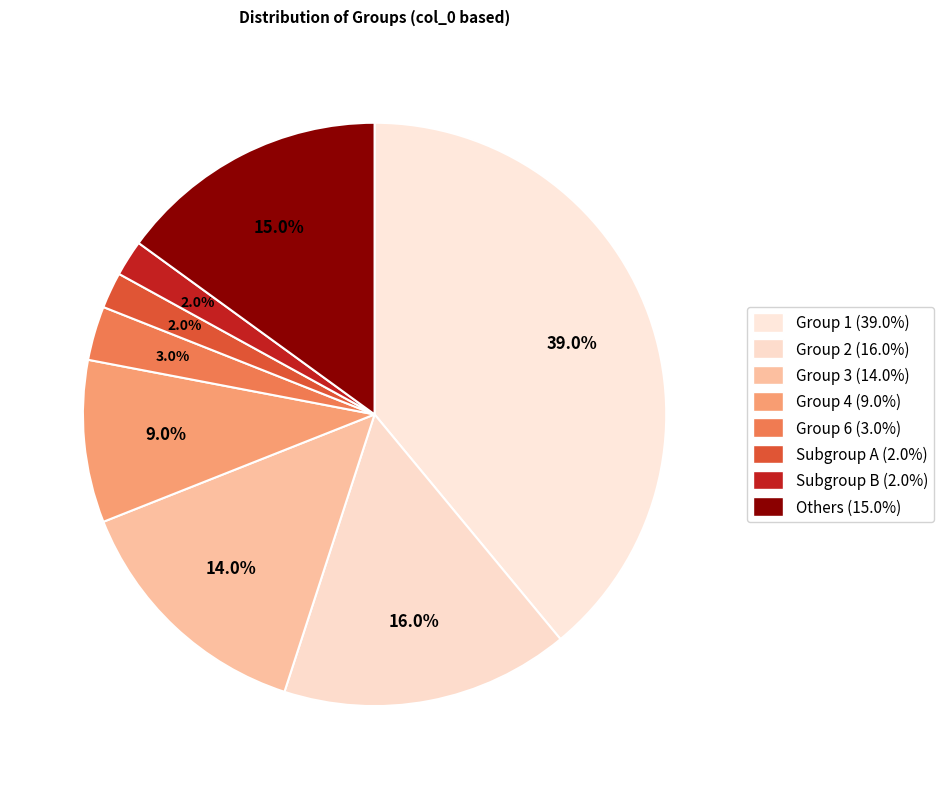

Count the number of slices in the pie.

8